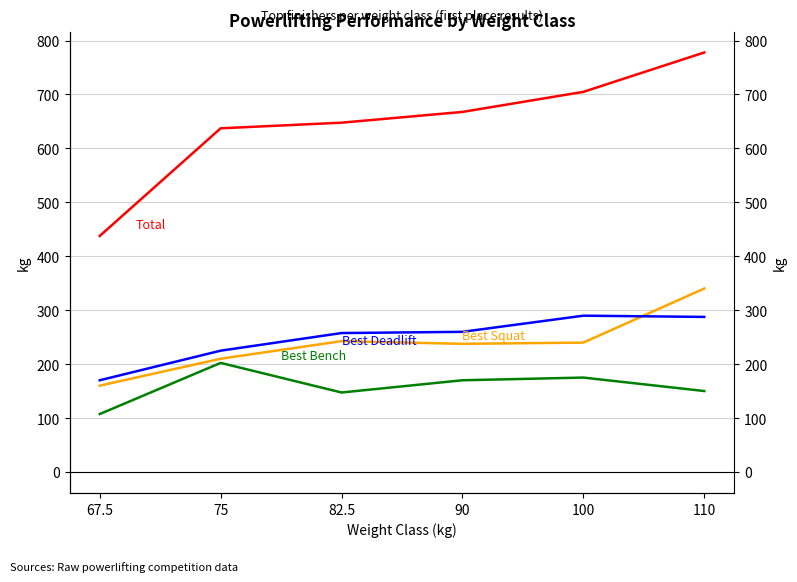

True or false: Best Bench and Best Deadlift intersect in this chart.

False